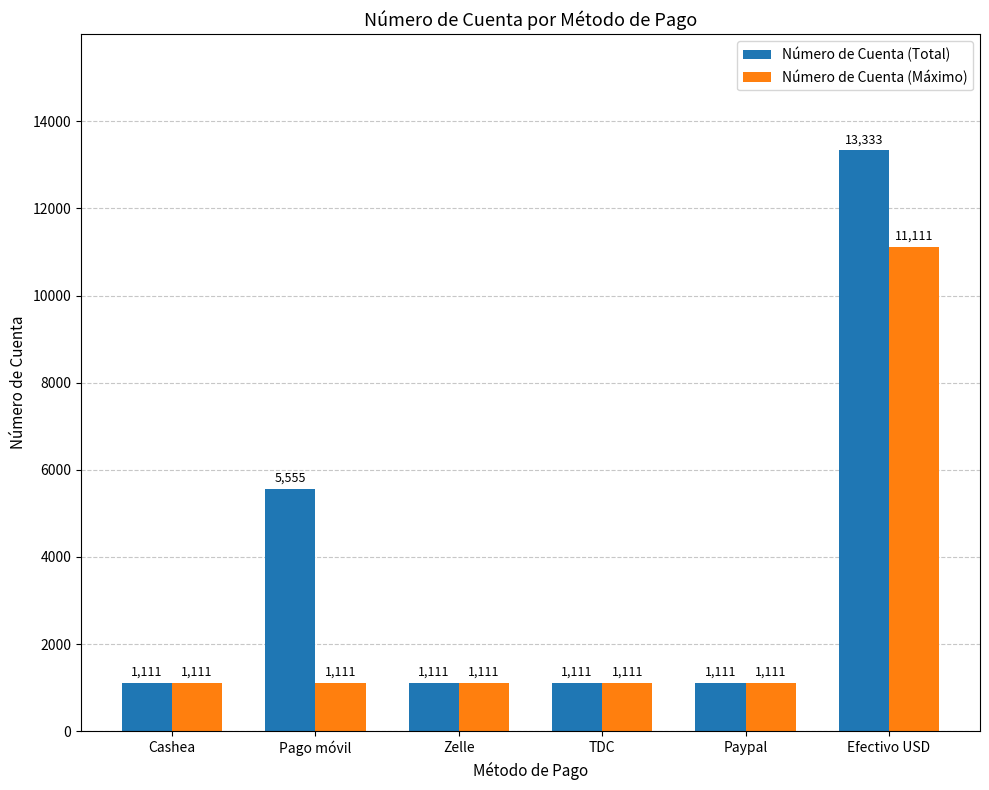

Reading left to right, transcribe all the data shown in this chart.

Número de Cuenta (Total): 1111	5555	1111	1111	1111	13333
Número de Cuenta (Máximo): 1111	1111	1111	1111	1111	11111